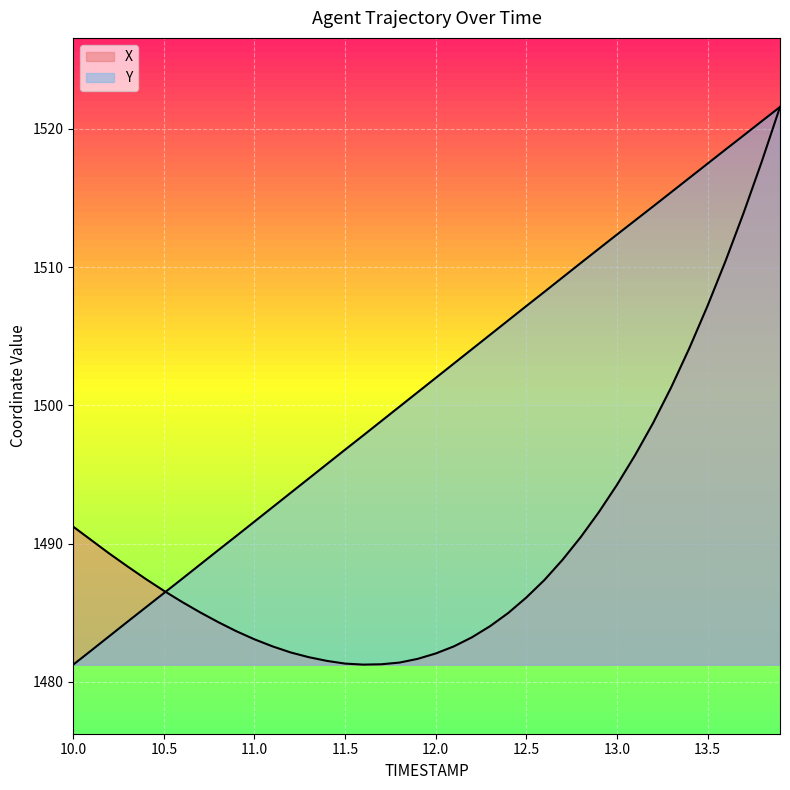

Between 13.5 and 13.9, which is larger?

13.9